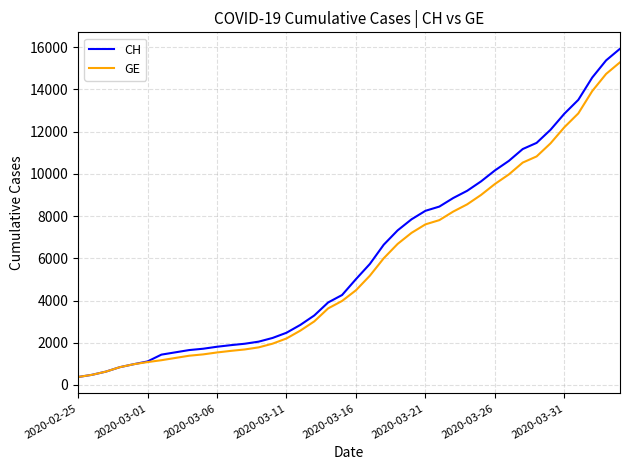

What is the minimum value shown in the chart?

375